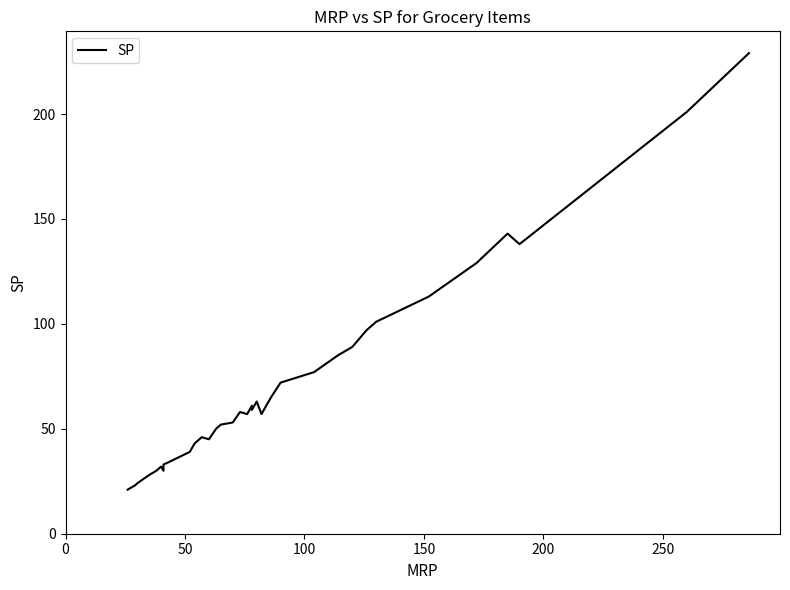

What is the average value?

66